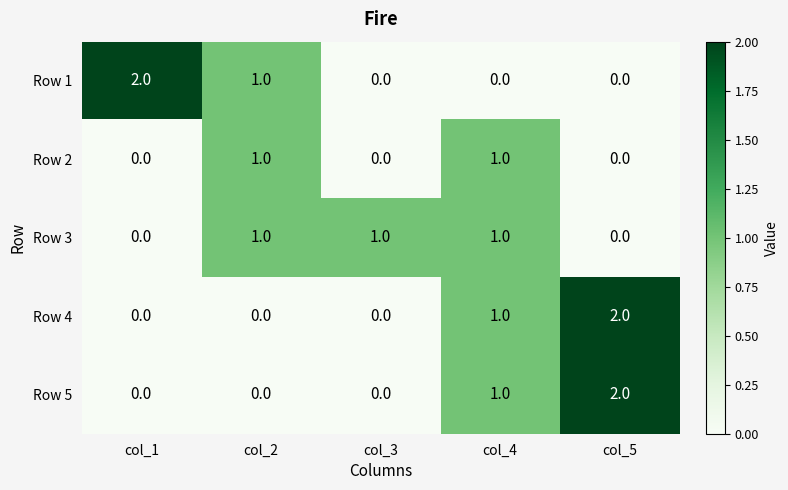

What is the spread (max minus min) of values at col_5?

2